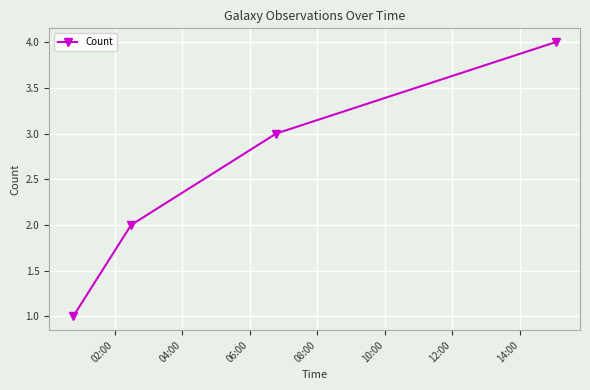

What is the greatest value displayed?

4